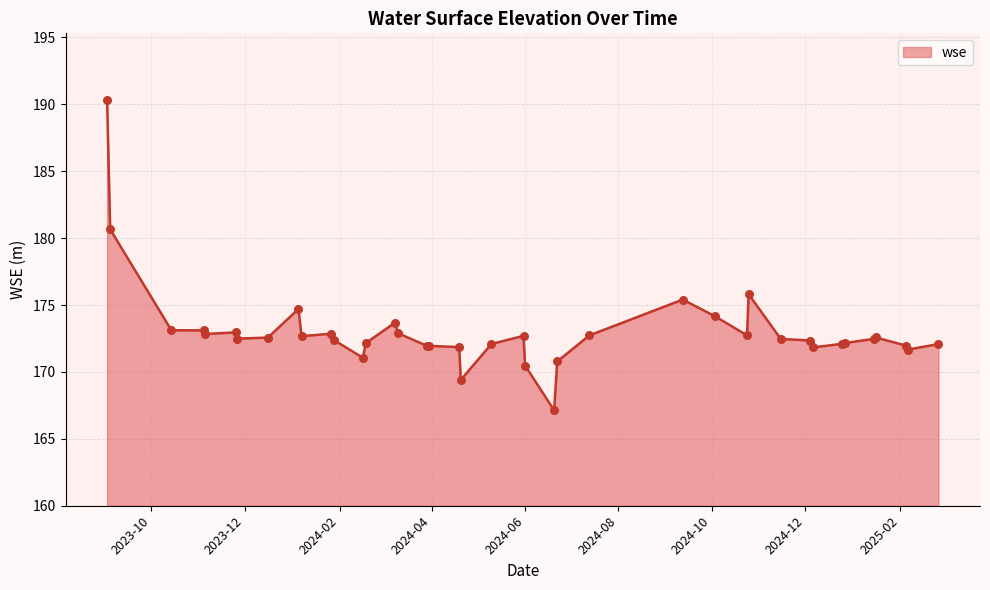

What is the difference between the maximum and minimum values?

23.2